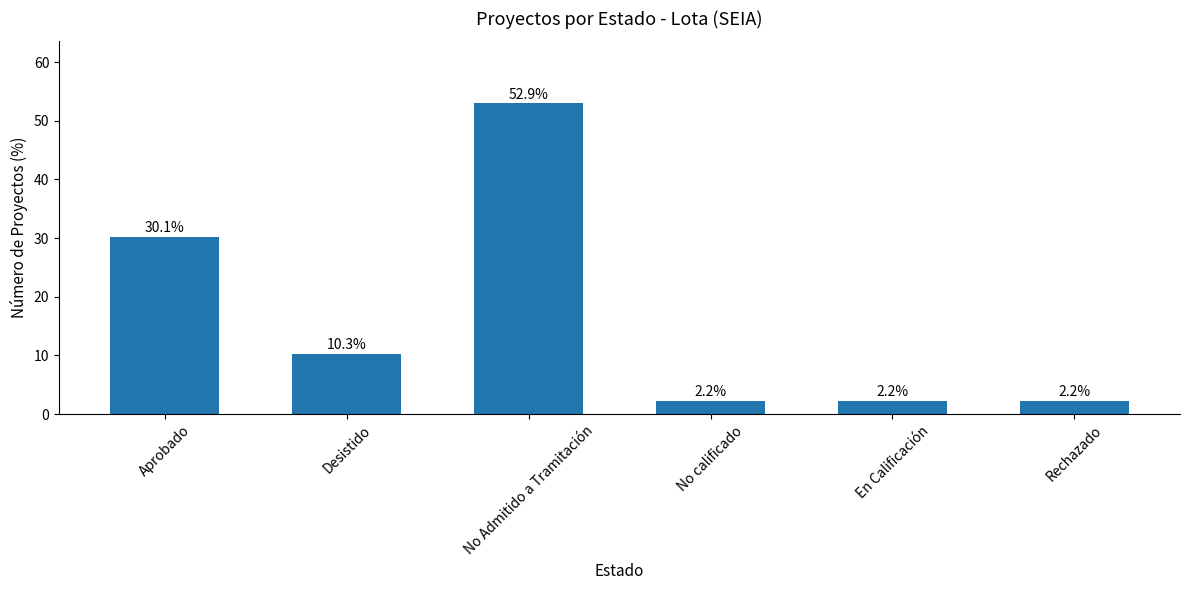

Between Desistido and Aprobado, which is larger?

Aprobado